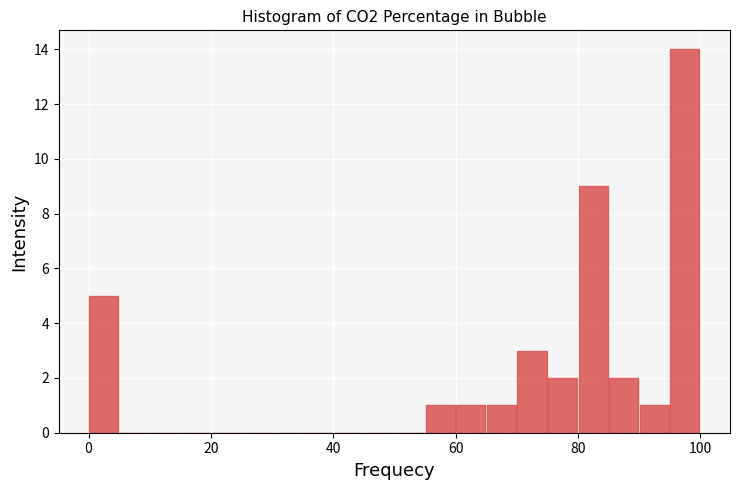

Around what value on the x-axis is the tallest bar? Give the approximate position of its centre, as read against the axis.

98